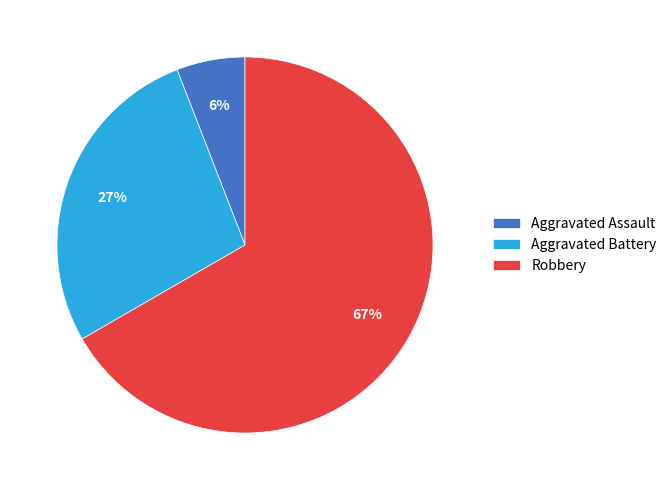

Rank the categories by value from highest to lowest.

Robbery, Aggravated Battery, Aggravated Assault